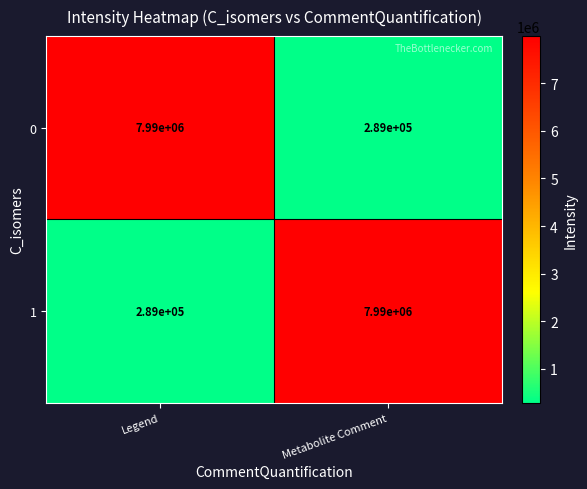

What is the greatest value displayed?

7990000